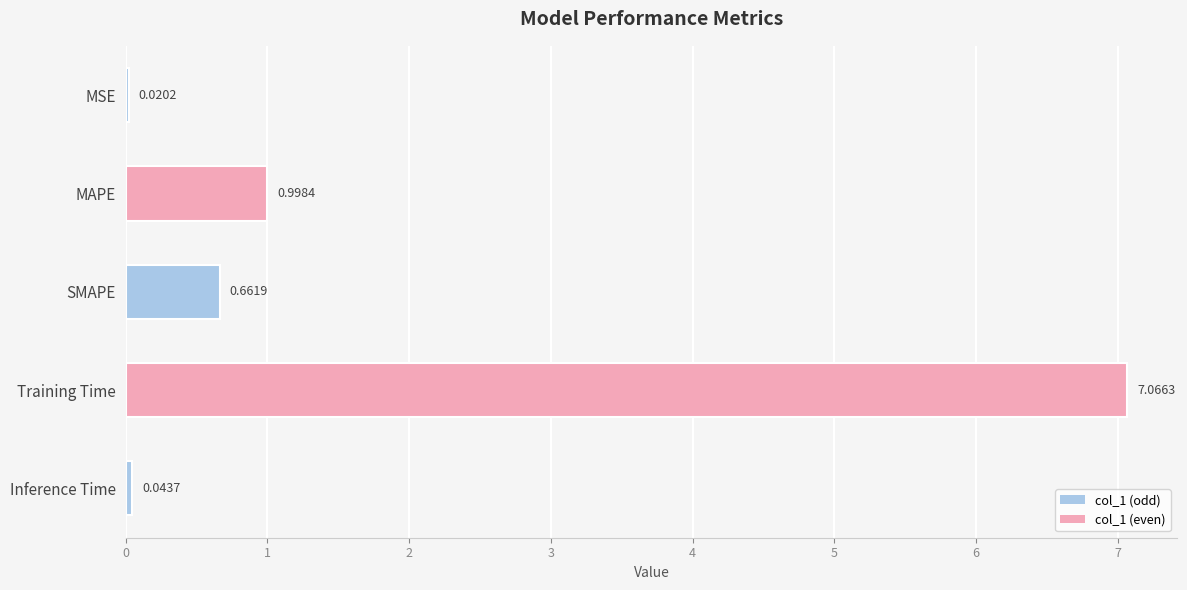

Where is the data nearest to the value 3?

MAPE